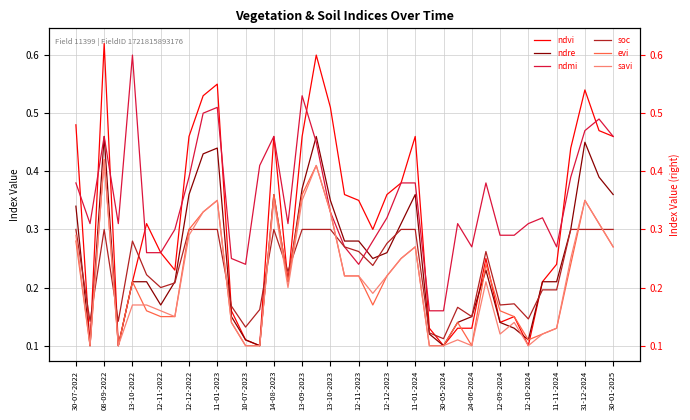

Is it true that soc equals 0.1 at 25?

True